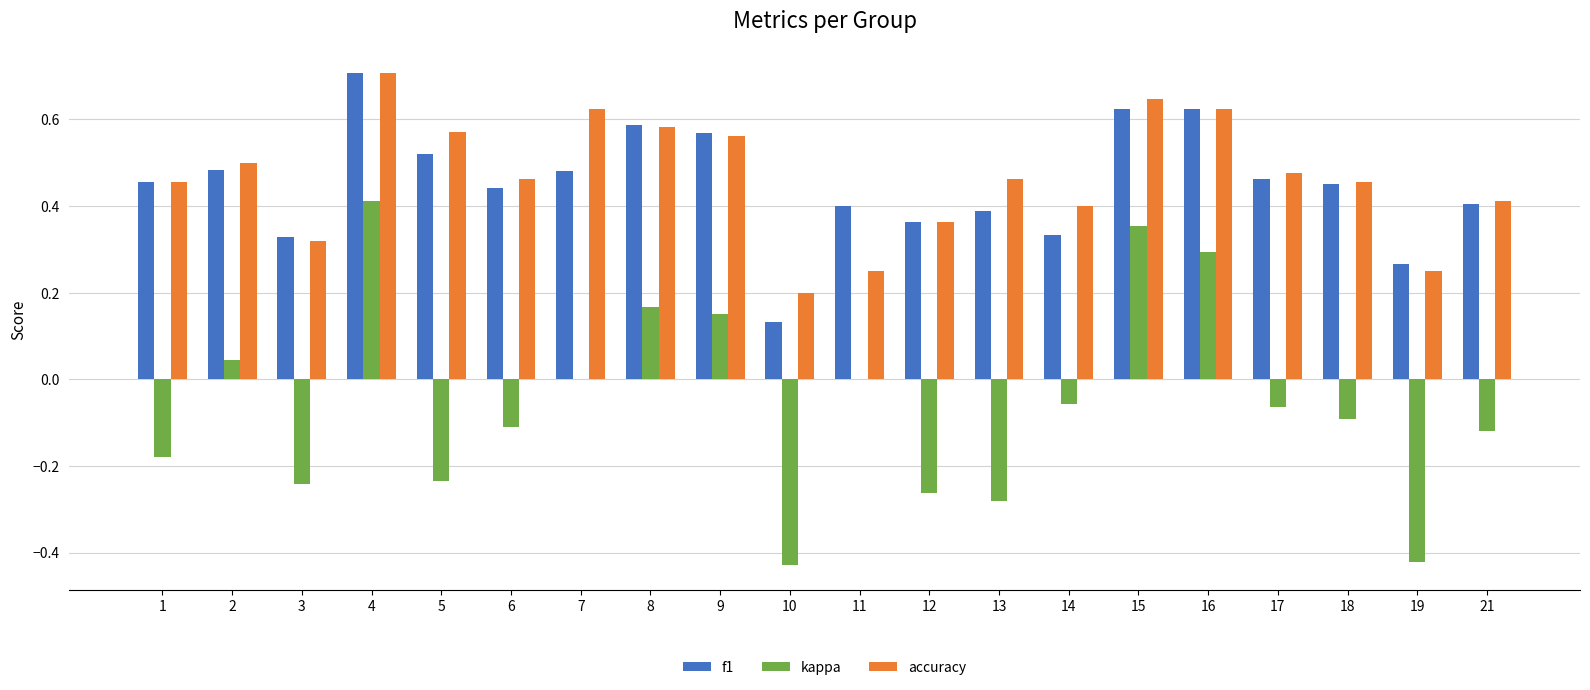

Is the value of kappa at 21 greater than the value of accuracy at 12?

No